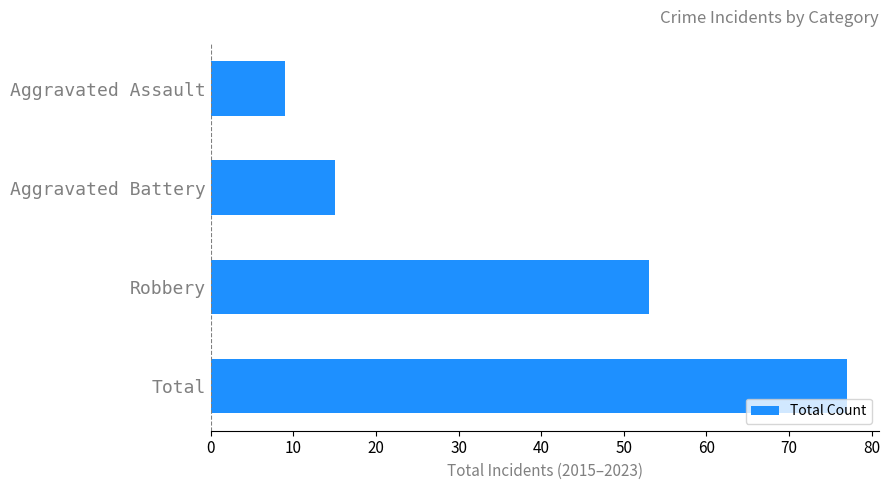

Reading top to bottom, transcribe all the data shown in this chart.

Aggravated Assault=9	Aggravated Battery=15	Robbery=53	Total=77